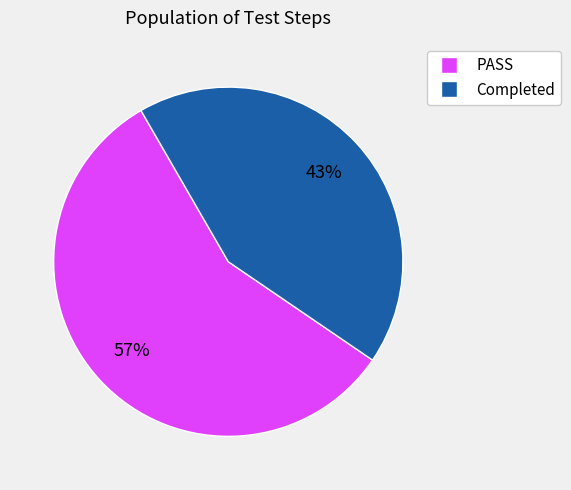

Is there any slice that represents more than half of the pie?

Yes